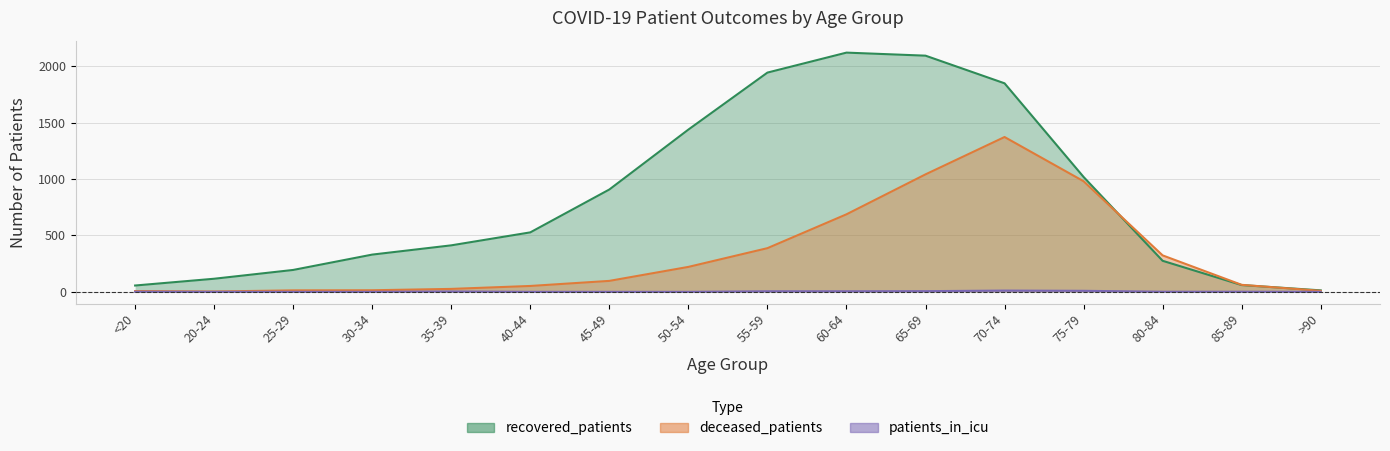

Which label corresponds to the smallest value in the chart?

20-24